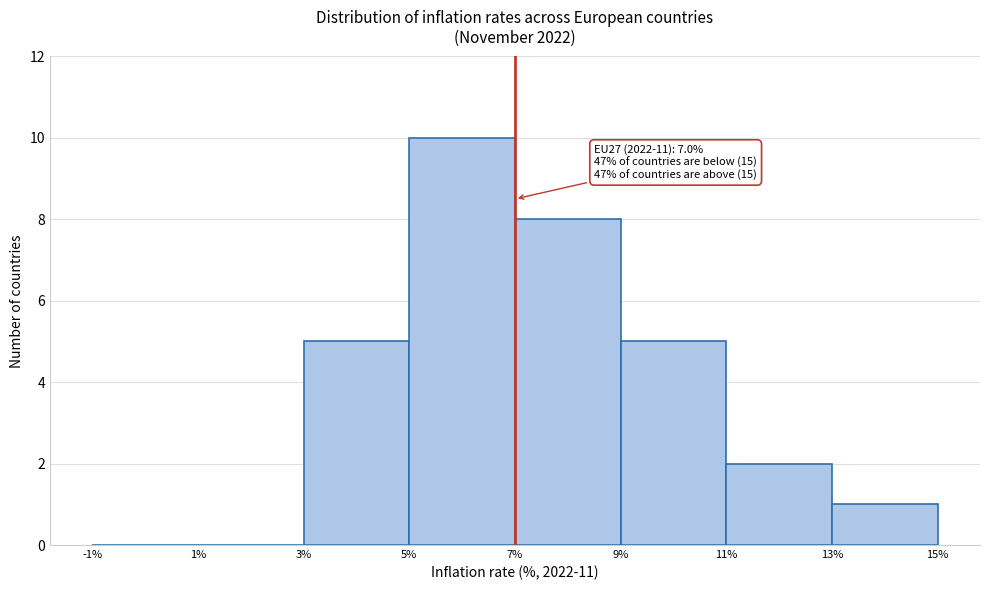

Which range on the x-axis has the tallest bar?

5% to 7%